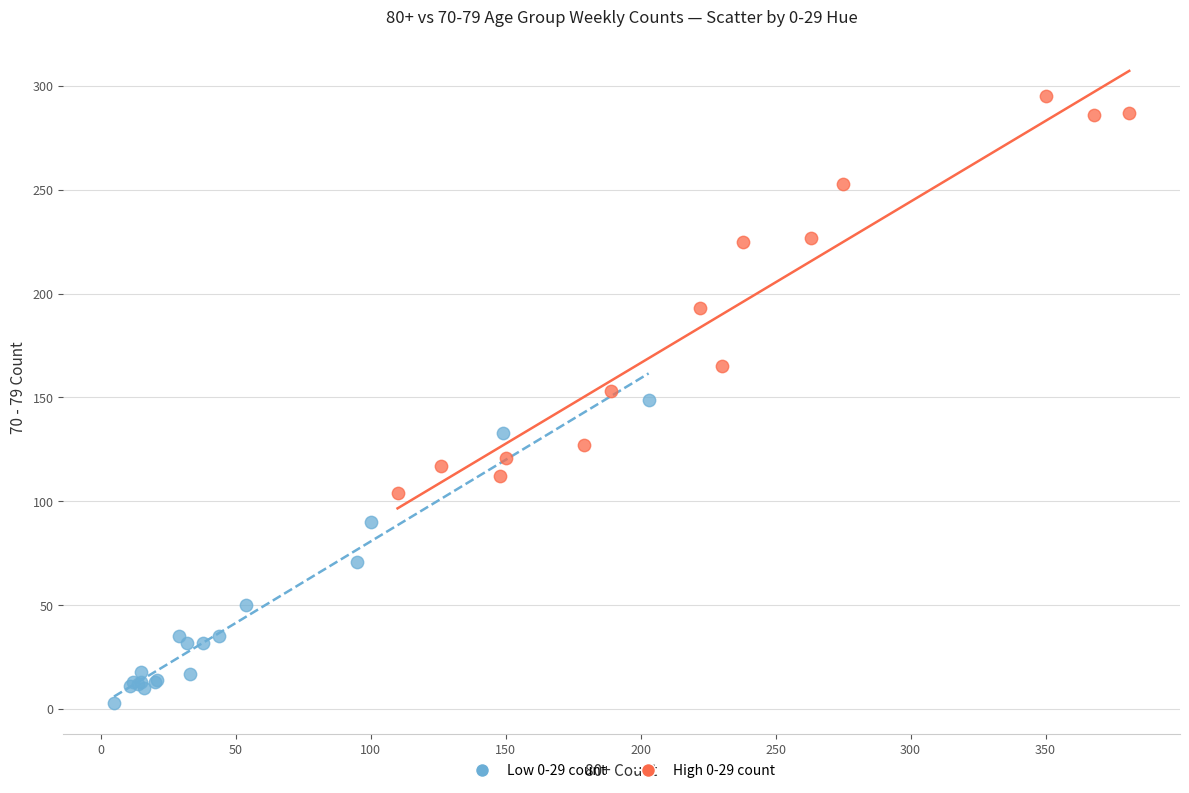

Which series reaches the maximum Y coordinate?

High 0-29 count